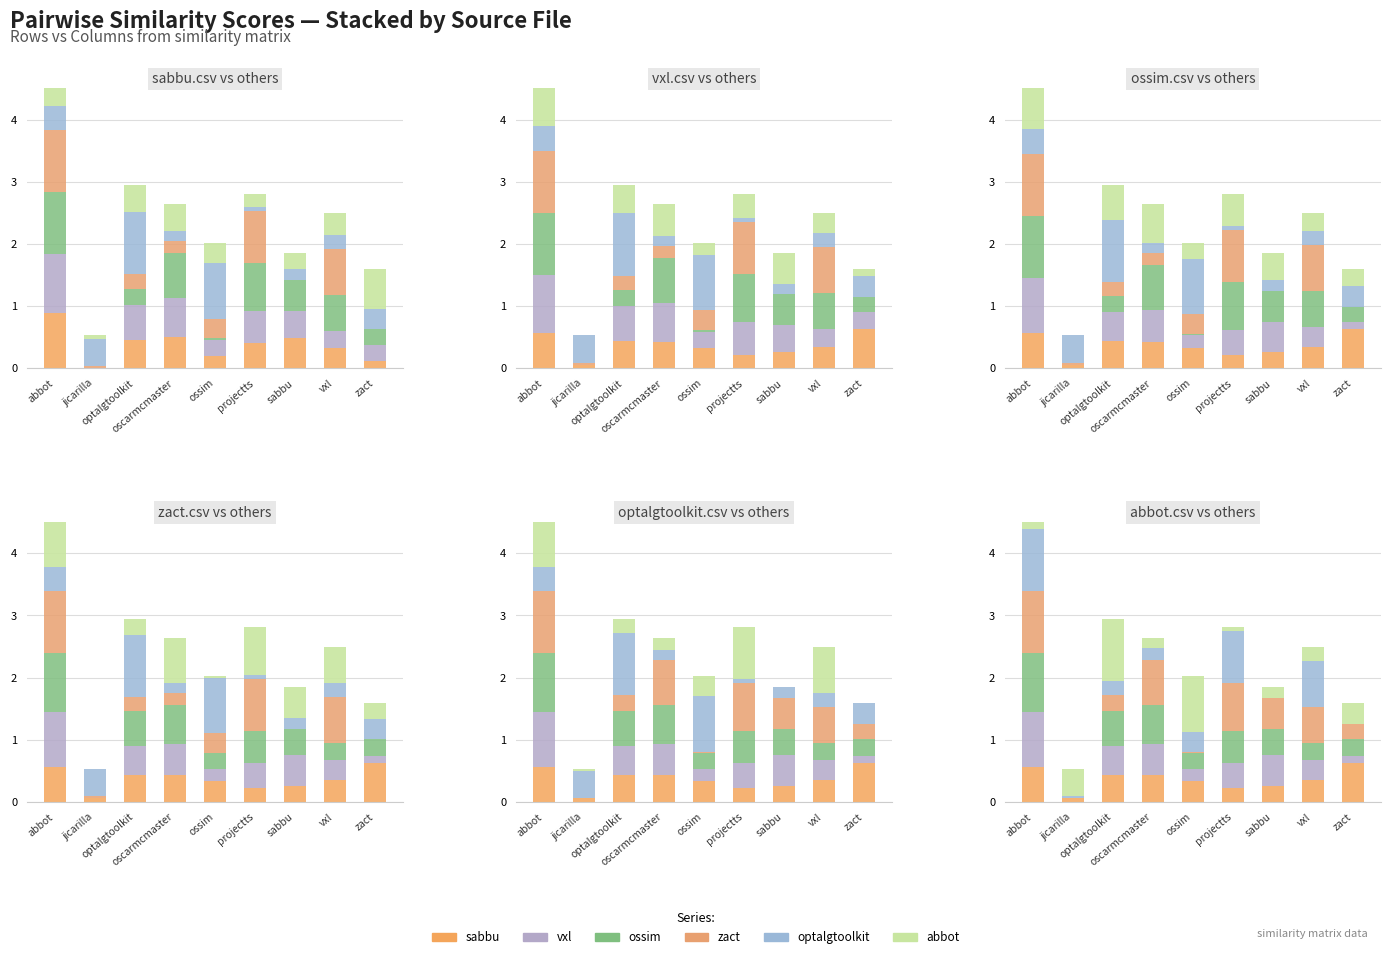

How many sabbu.csv values are between 0 and 1?

9